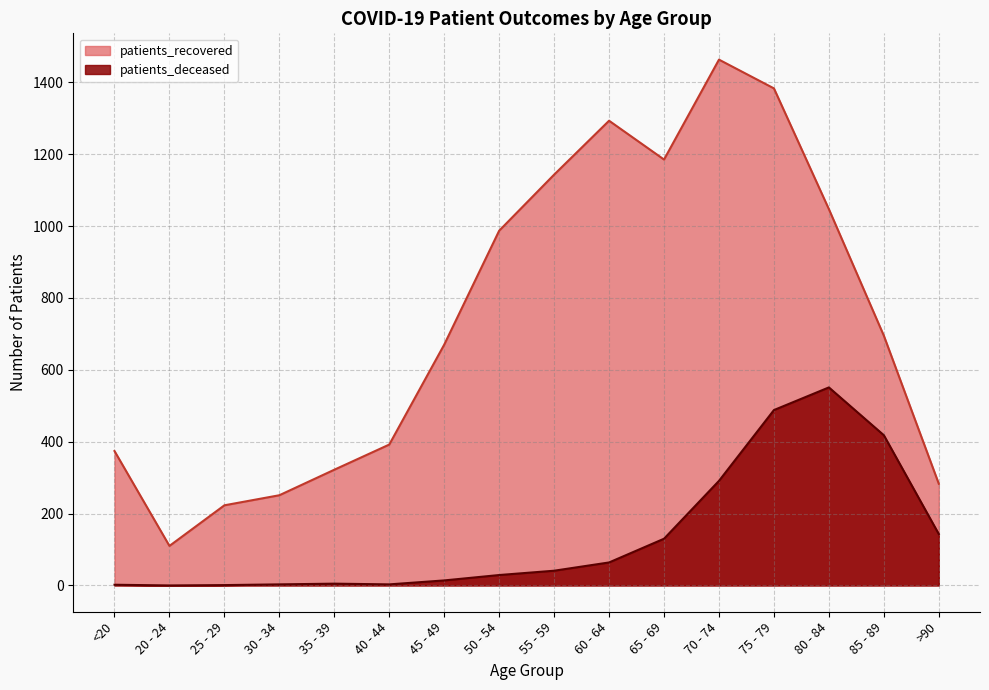

What value does the patients_recovered series have at 35 - 39, to the nearest 10?

320